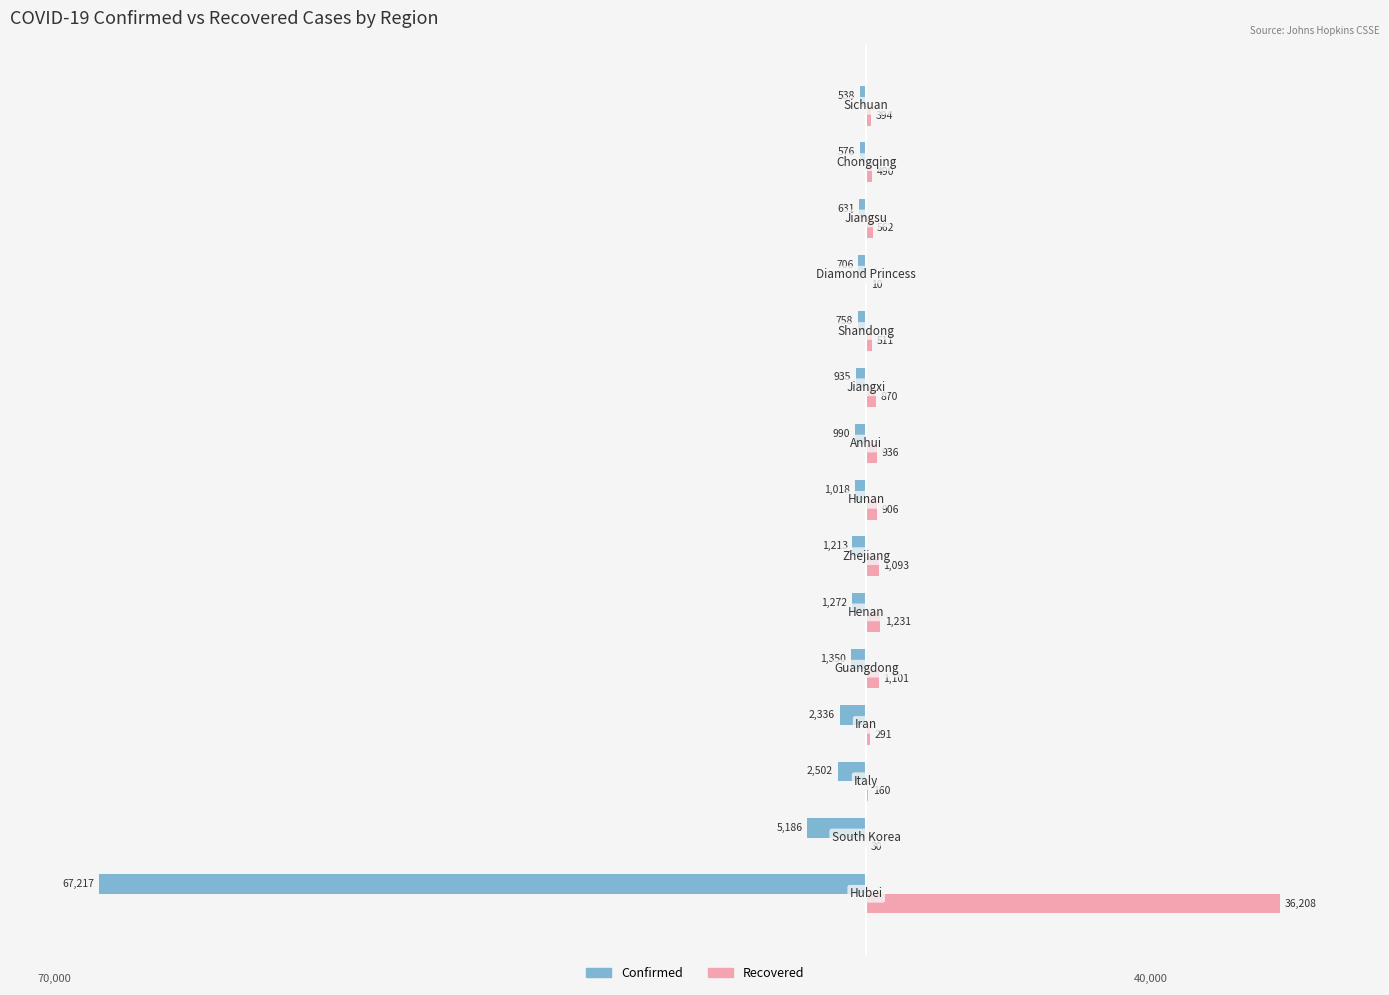

How many categories are shown in the chart?

15